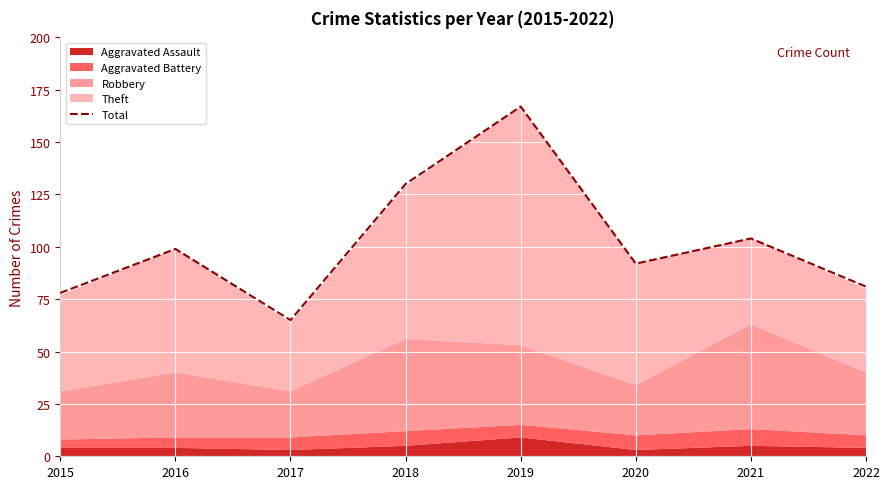

Reading left to right, extract all data points from this chart.

2015=78	2016=99	2017=65	2018=130	2019=167	2020=92	2021=104	2022=81